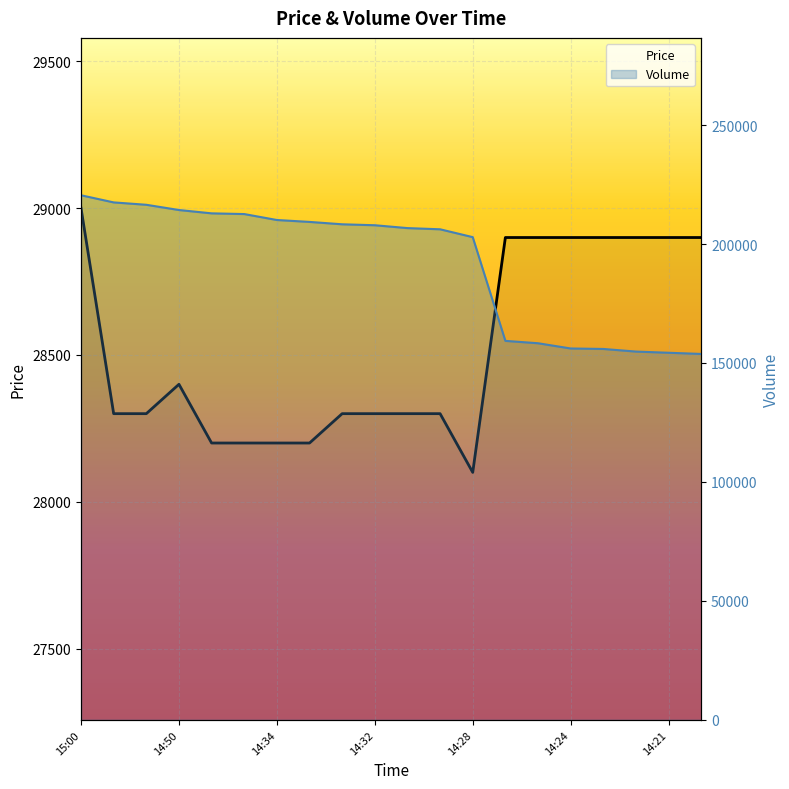

Where is the first local minimum for Price?

12